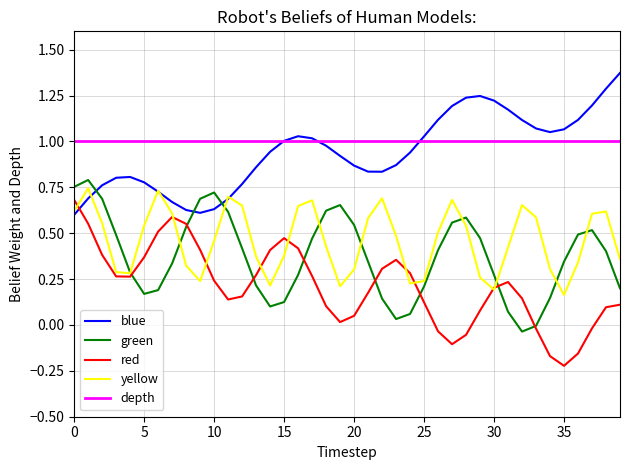

What is the sum of all yellow values?

18.4